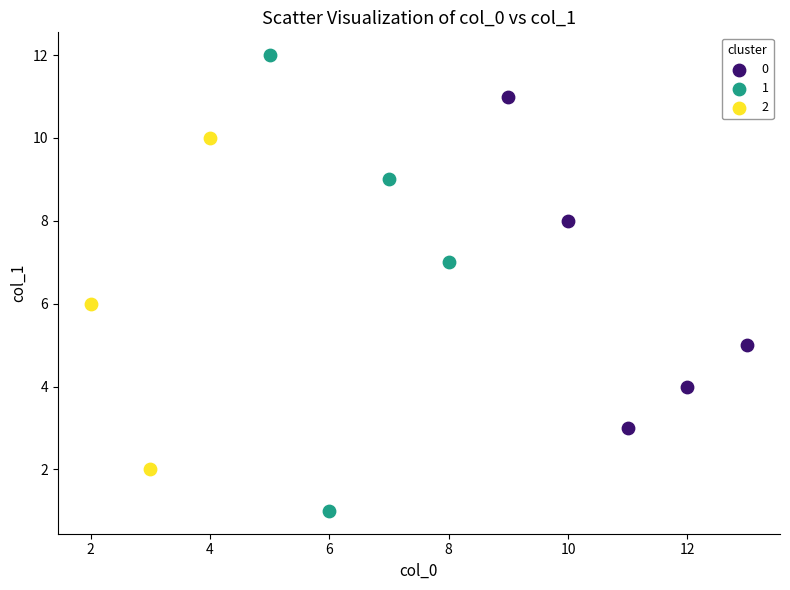

Which series reaches the maximum Y coordinate?

1